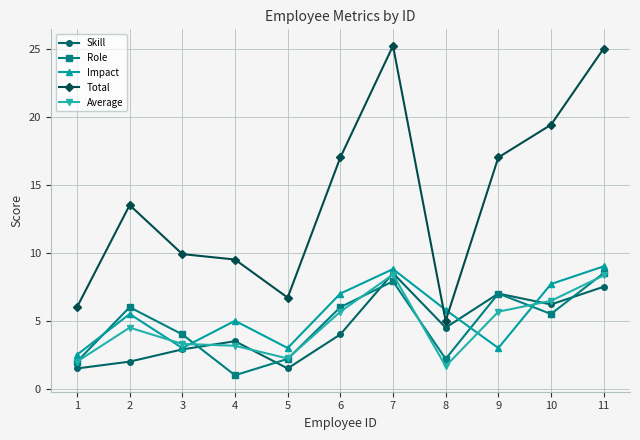

At which label does Total first exceed 13?

2